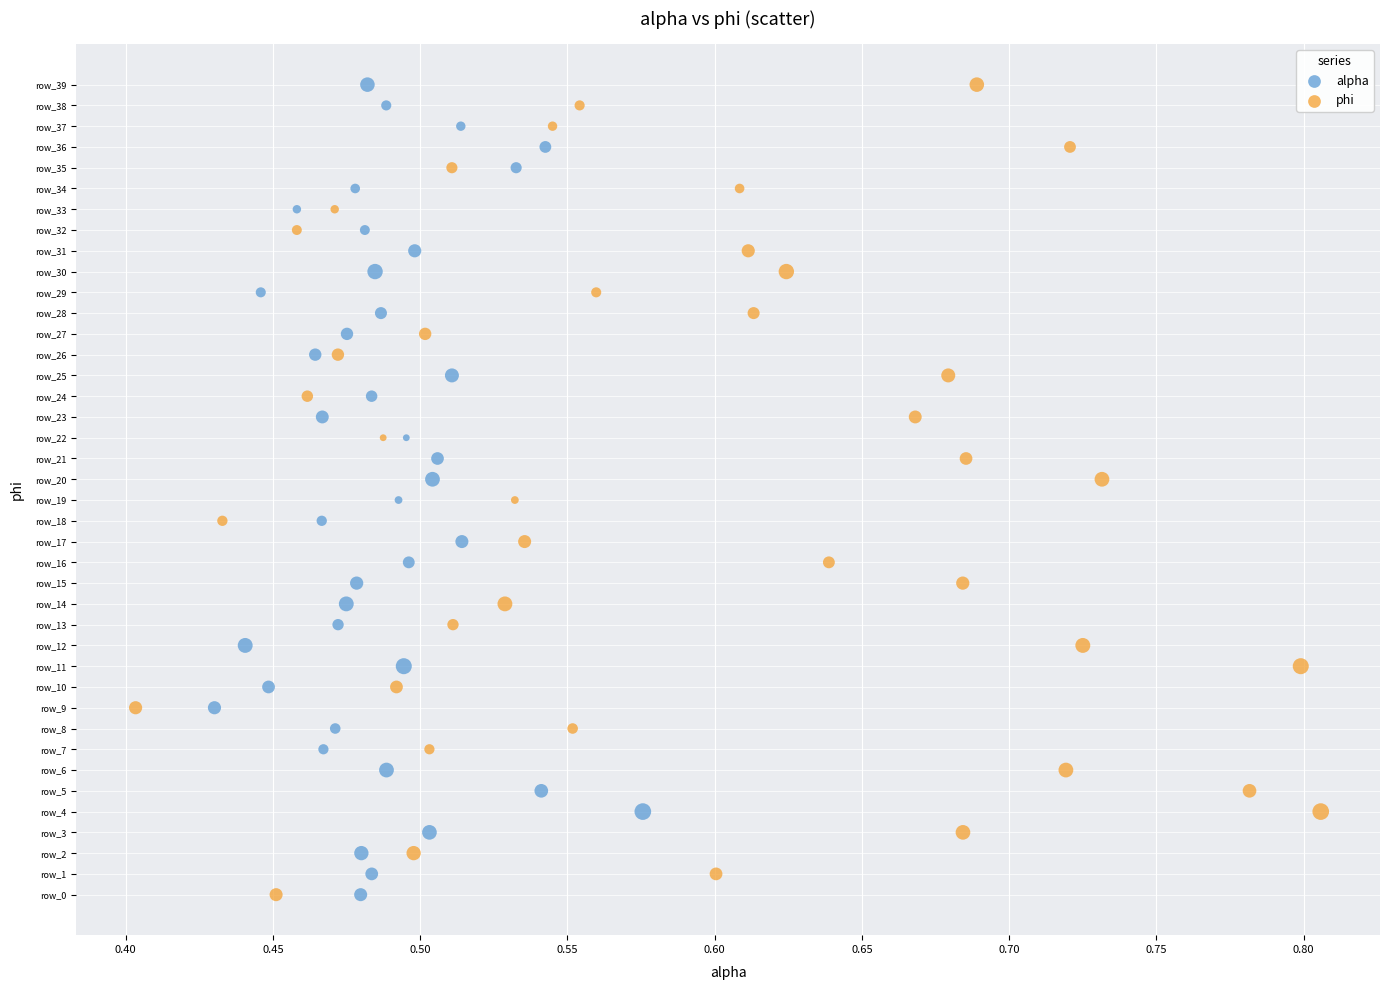

What are all the series names shown in the legend?

alpha, phi